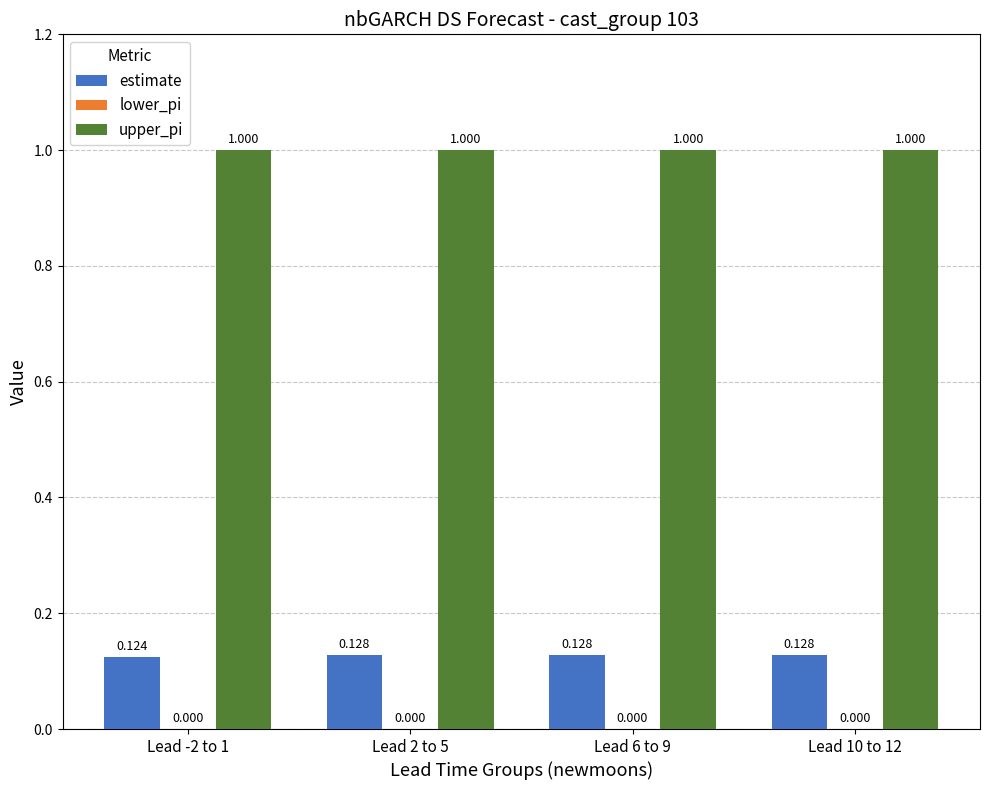

What is the difference between the highest and lowest values at Lead 10 to 12?

0.9